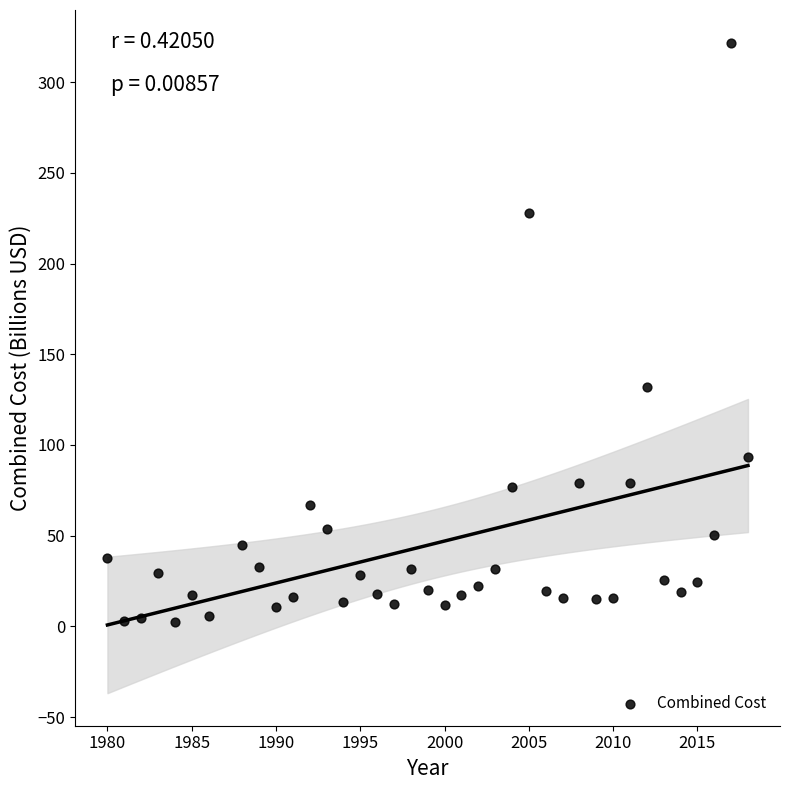

What is the range of X values (max minus min)?

38.0